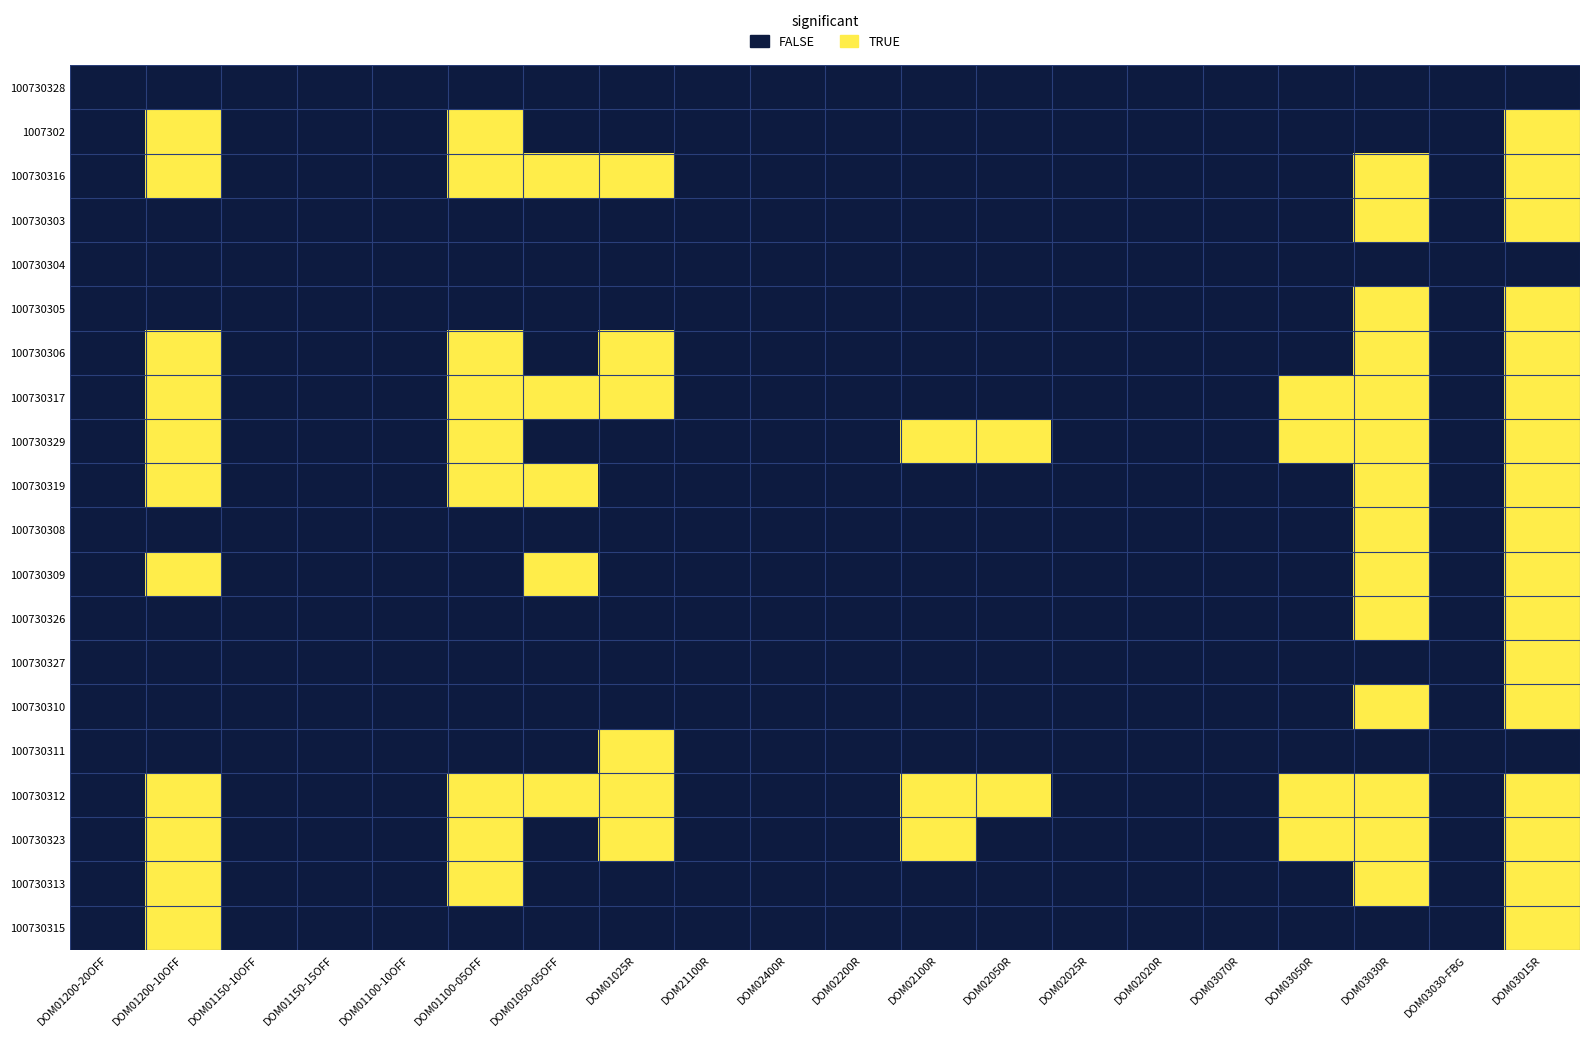

Between 5 and 13, which series saw the biggest shift?

100730329